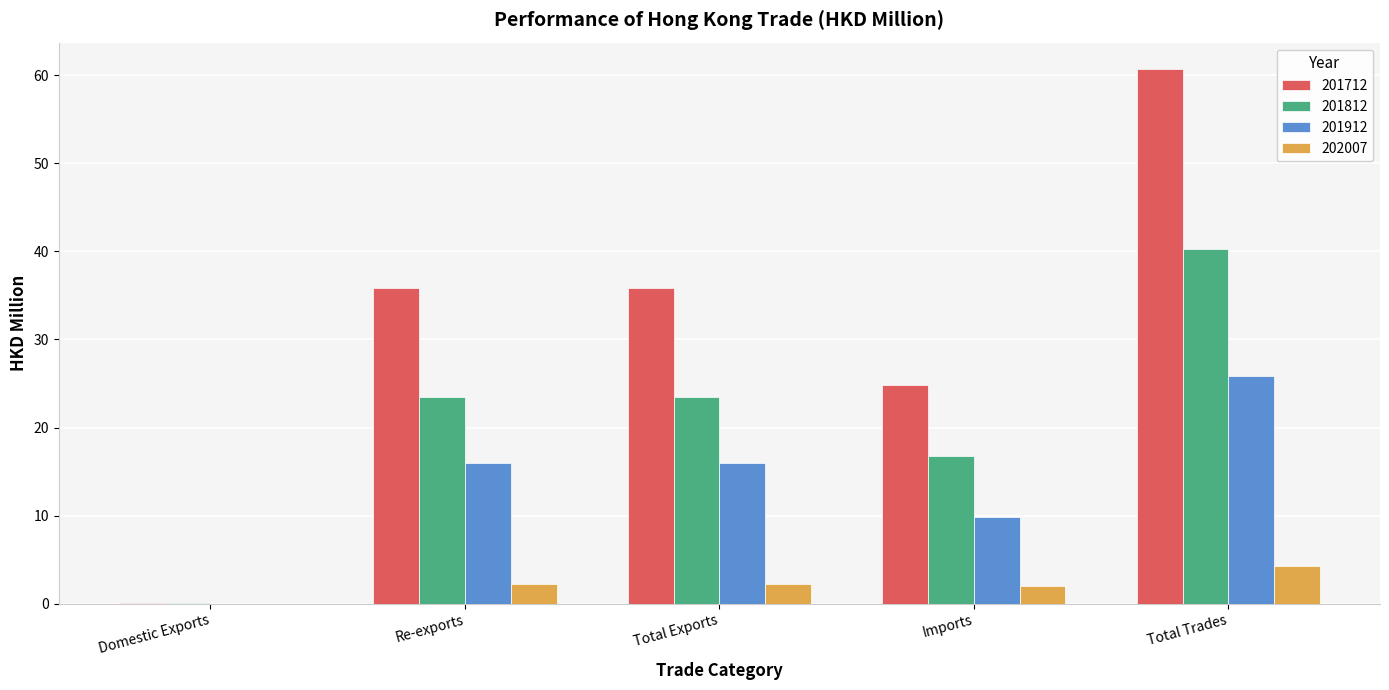

Which series changed the most between Re-exports and Imports?

201712